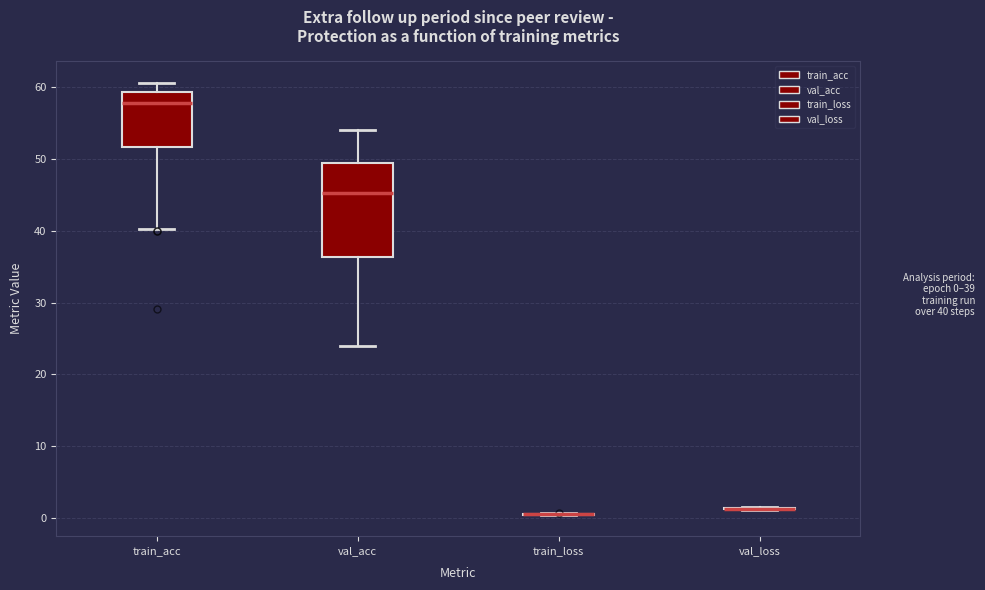

Comparing the boxes themselves (not the whiskers), which one is the tallest?

val_acc